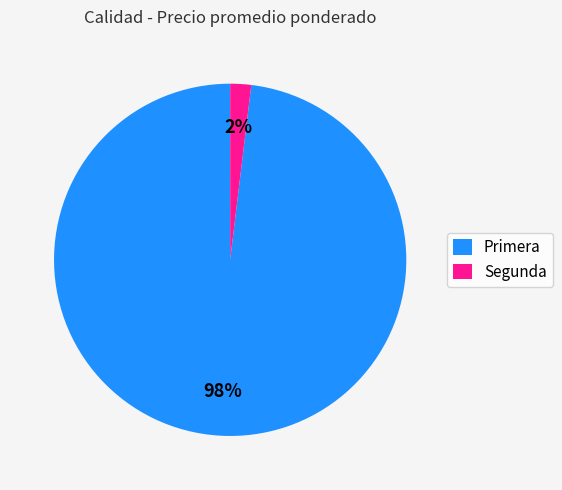

To the nearest percent, what percentage of the pie is Segunda?

2%